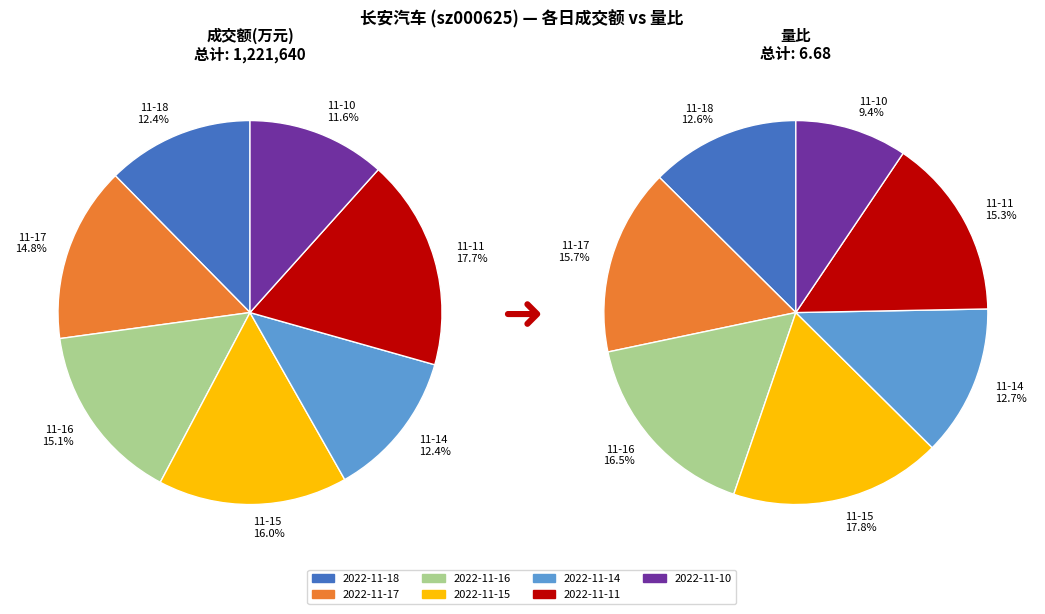

Is there any slice that represents more than half of the pie?

No